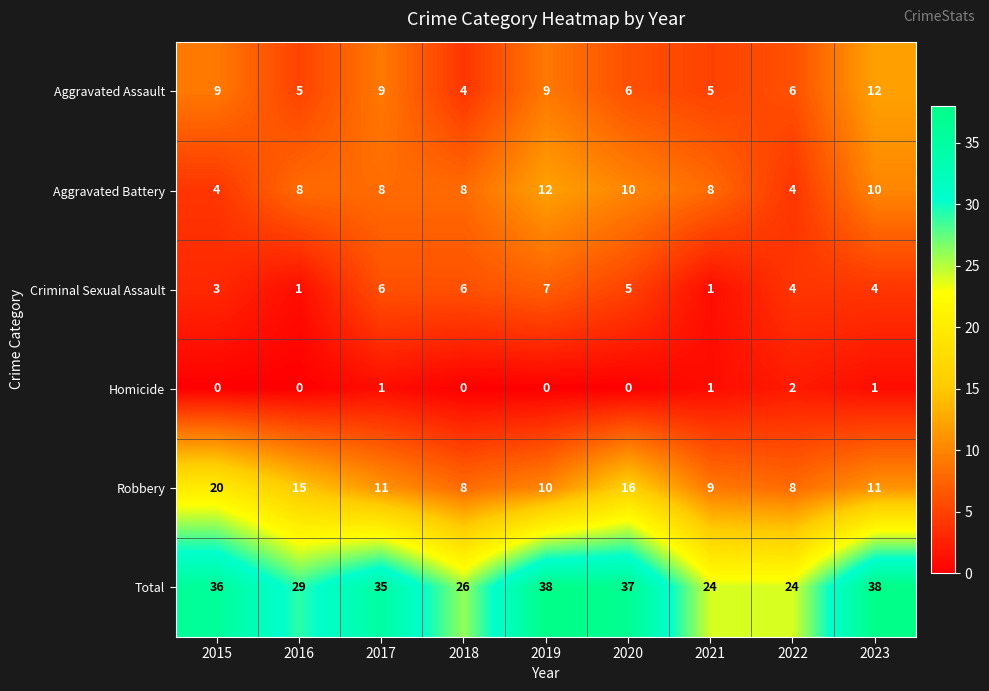

What is the maximum value shown in the chart?

38